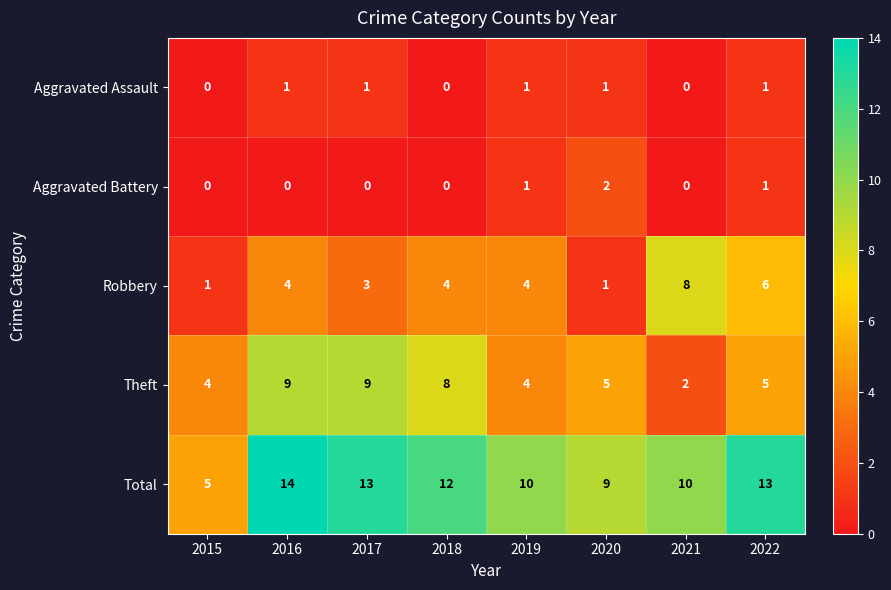

At 2017, list the series in order from smallest to largest.

Aggravated Battery, Aggravated Assault, Robbery, Theft, Total